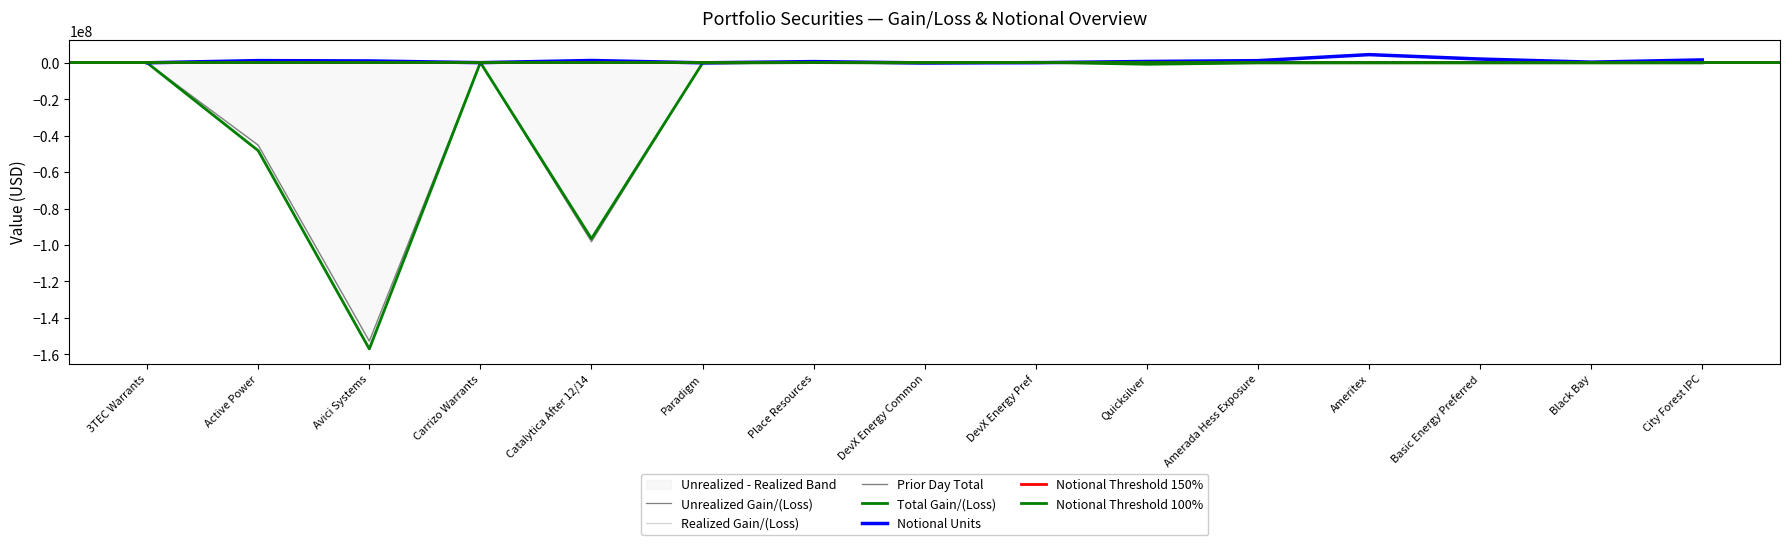

Reading left to right, extract all data points from this chart.

Notional Units: 78000.0	1276383.0	1093426.0	156250.0	1339286.0	59891.0	735000.0	10134.6	127500.0	804243.0	1250000.0	4563600.0	2136334.0	429975.0	1663000.0
Total Gain/(Loss): 38255.9	-48183458.5	-157043309.2	216263.9	-96493745.7	-86093.3	186715.4	-66277.9	374100.0	-727839.9	0.0	0.0	0.0	0.0	0.0
Prior Day Total: 34472.3	-45152048.9	-152737944.4	273885.7	-98167853.2	-74863.8	186715.4	-68811.6	405975.0	301591.1	0.0	0.0	0.0	0.0	0.0
Unrealized Gain/(Loss): 38255.9	-48183458.5	-157043309.2	216263.9	-96493745.7	-86093.3	0.0	-66277.9	0.0	0.0	0.0	0.0	0.0	0.0	0.0
Realized Gain/(Loss): 0.0	0.0	0.0	0.0	0.0	0.0	186715.4	0.0	374100.0	-727839.9	0.0	0.0	0.0	0.0	0.0